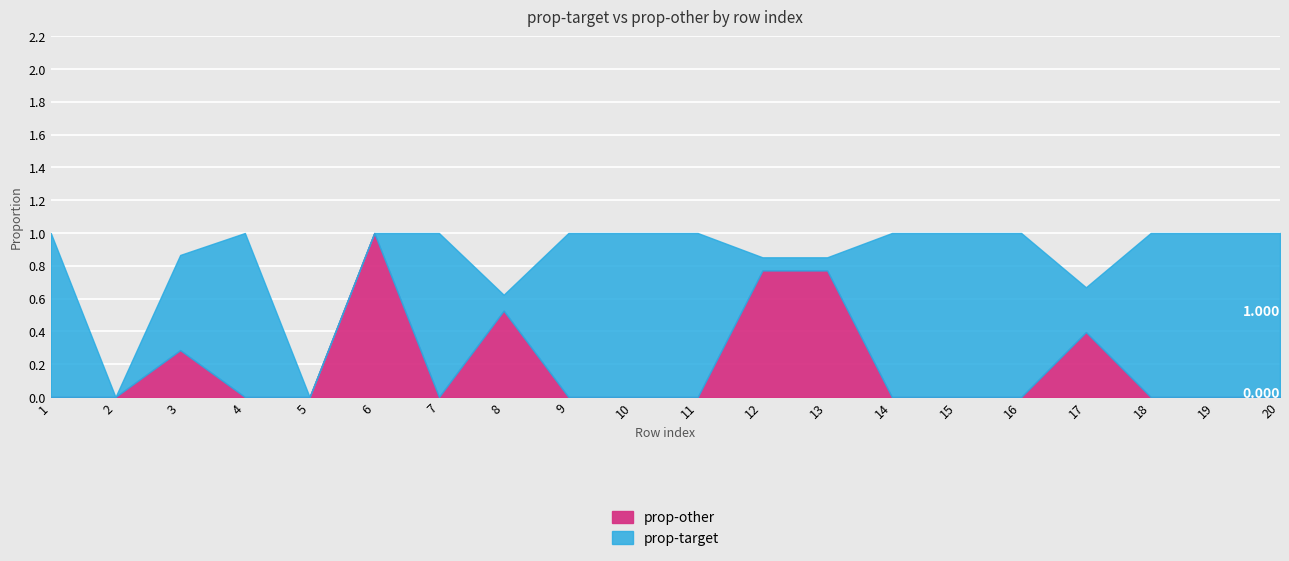

Which series has the widest spread of values?

prop-target